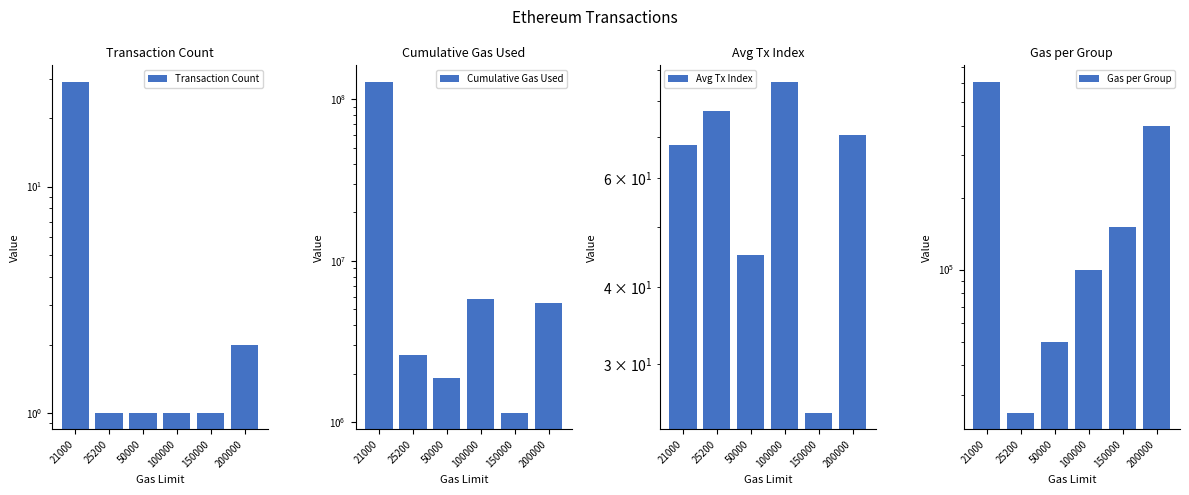

At which label does Transaction Count reach its peak?

21000